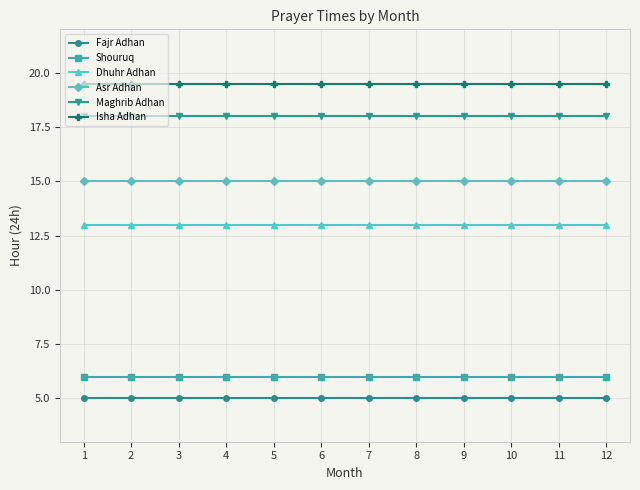

The value of Asr Adhan at 11 is 15.0. True or false?

True